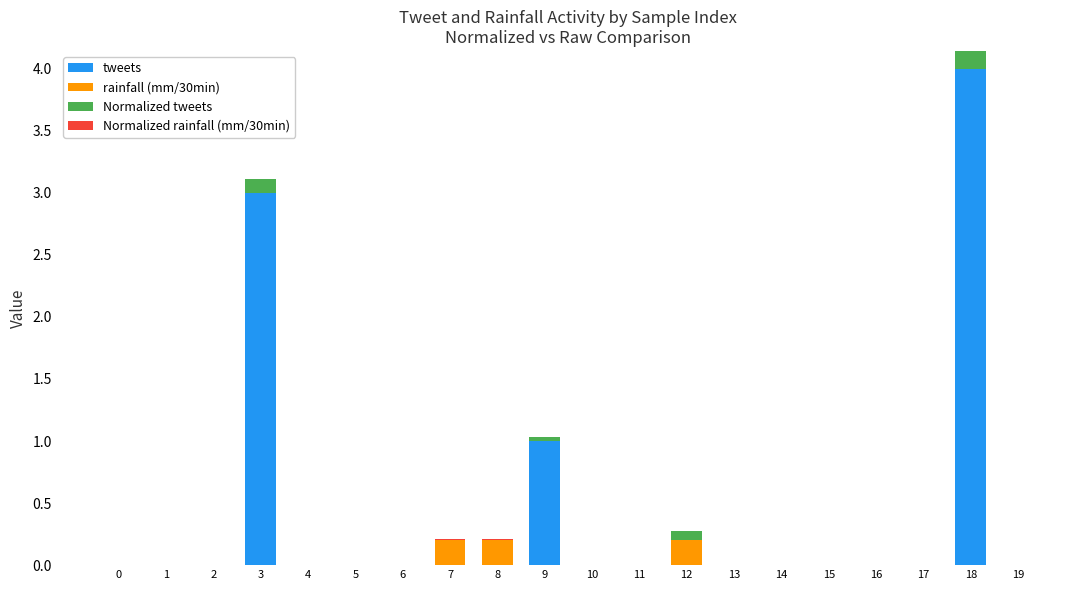

Does the chart contain stacked bars?

Yes